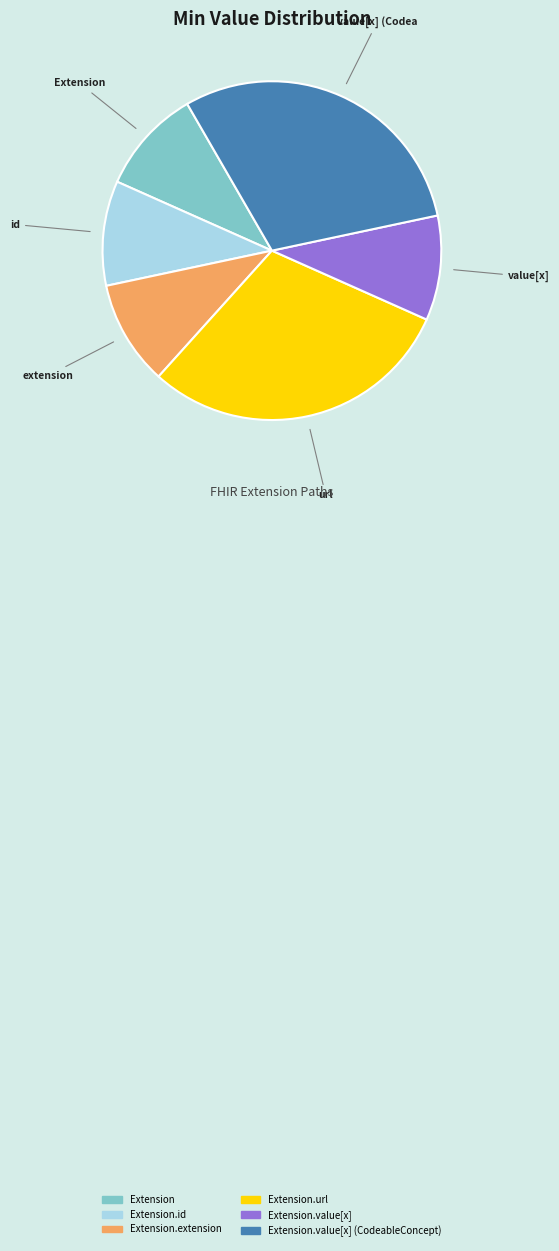

Is there a majority slice in this chart?

No